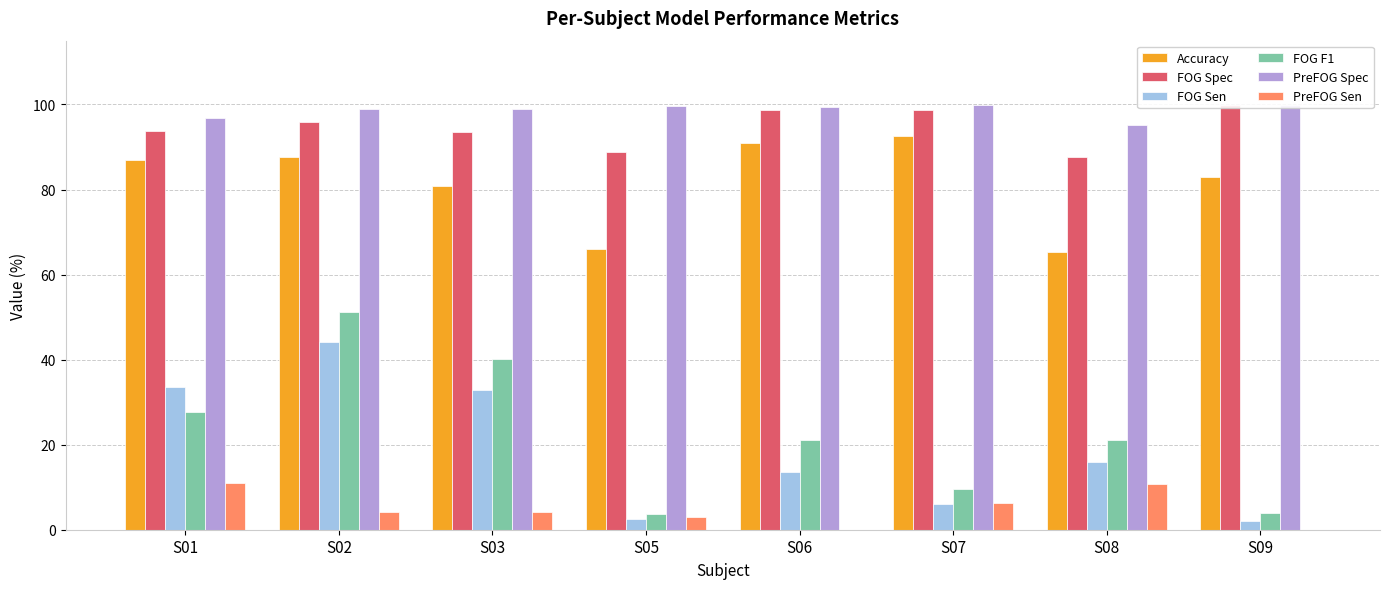

Which series has the largest range (max minus min)?

FOG F1